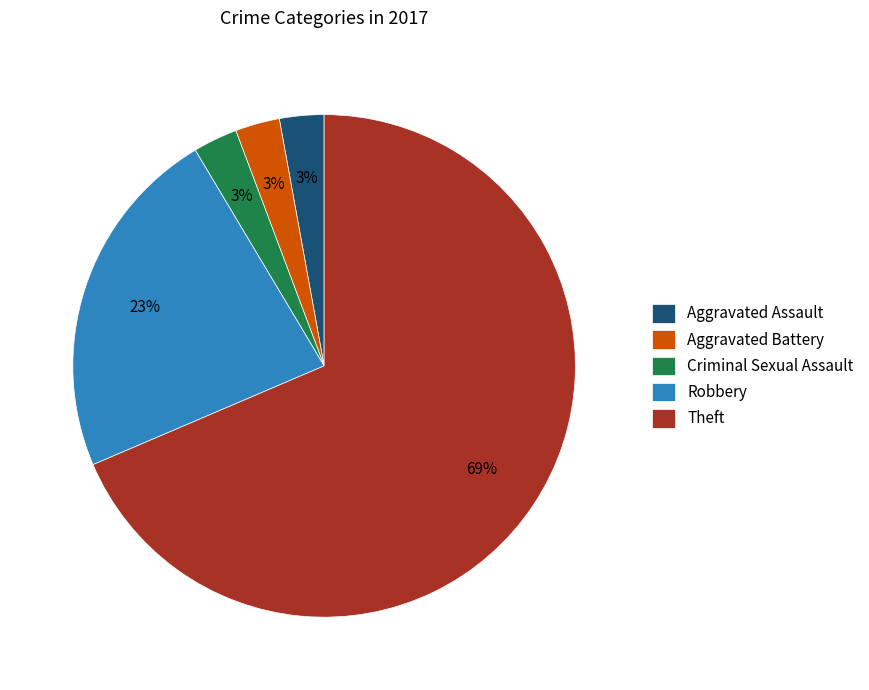

What is the ratio of the value at Robbery to the value at Theft?

0.3